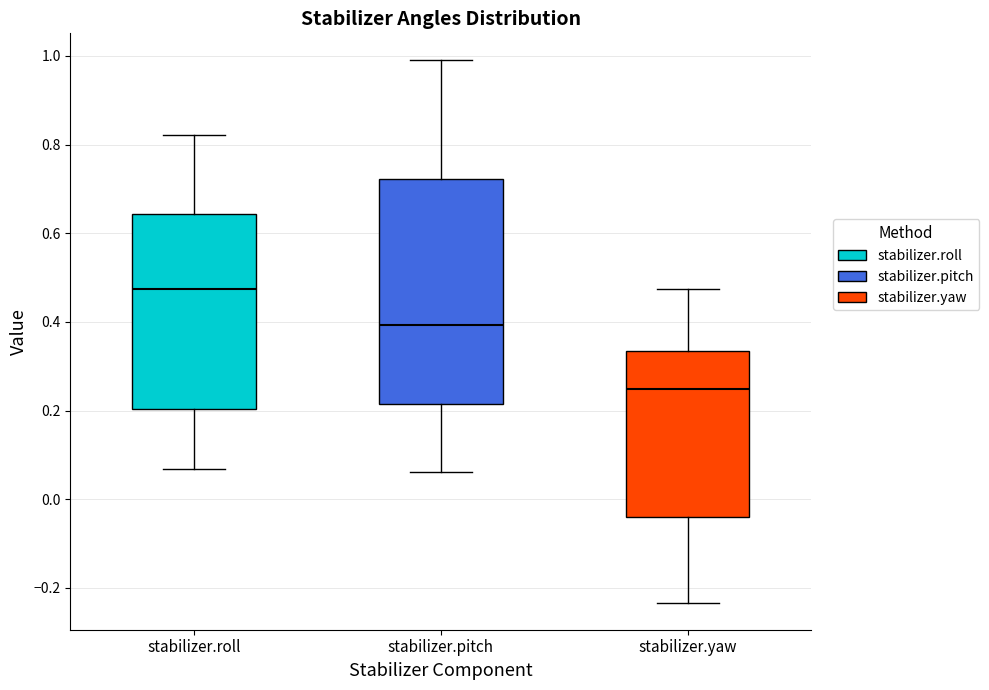

Which box has the highest median line?

stabilizer.roll